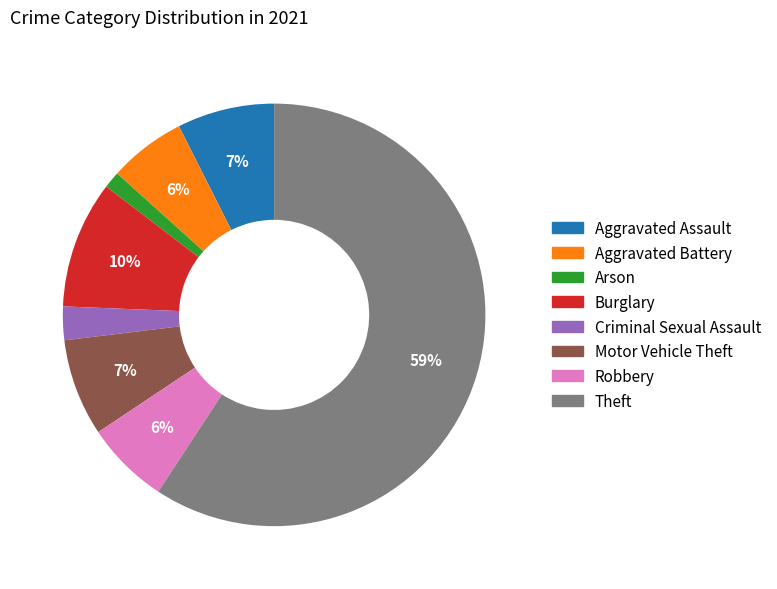

Does Aggravated Assault represent more than half of the total?

No